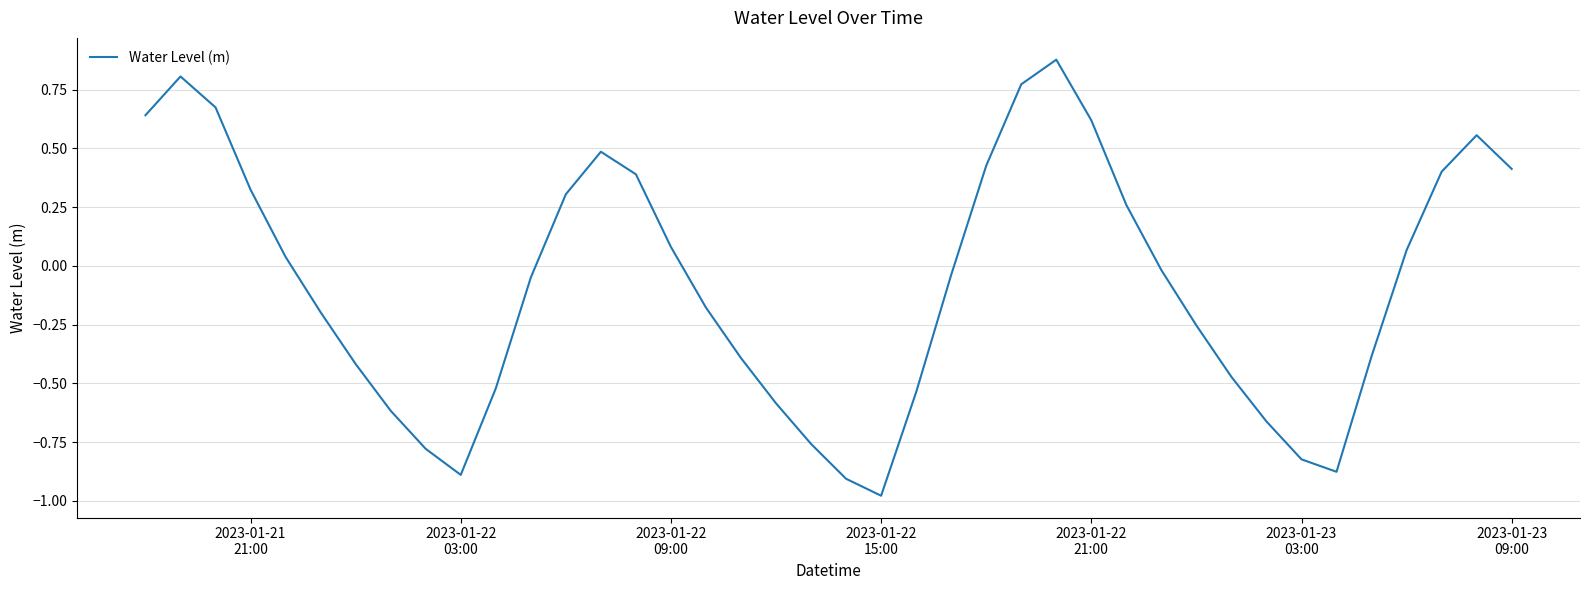

How many lines are shown in the chart?

1